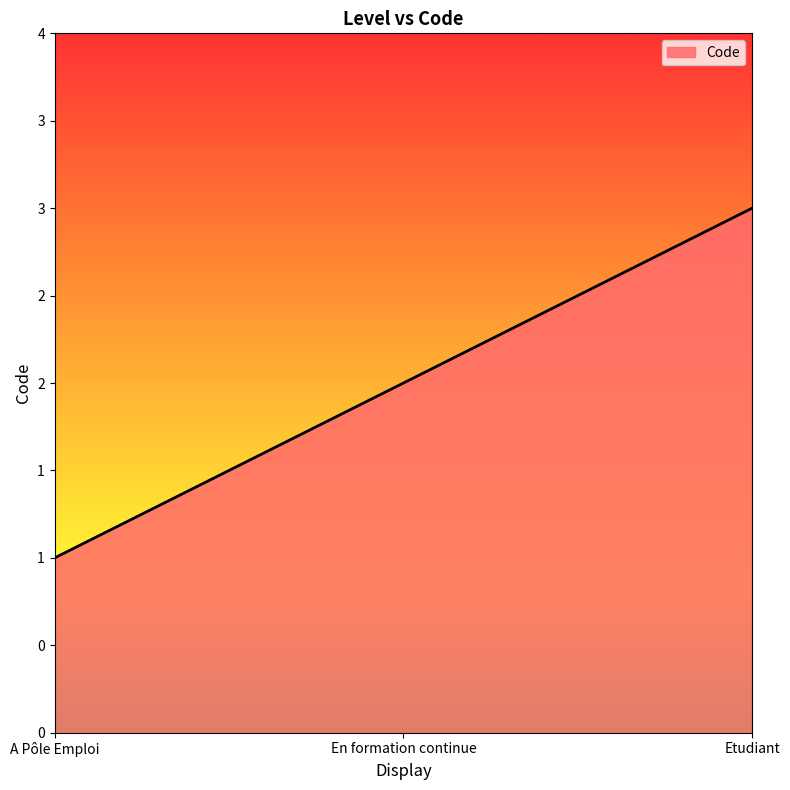

Reading left to right, extract all data points from this chart.

A Pôle Emploi=1	En formation continue=2	Etudiant=3